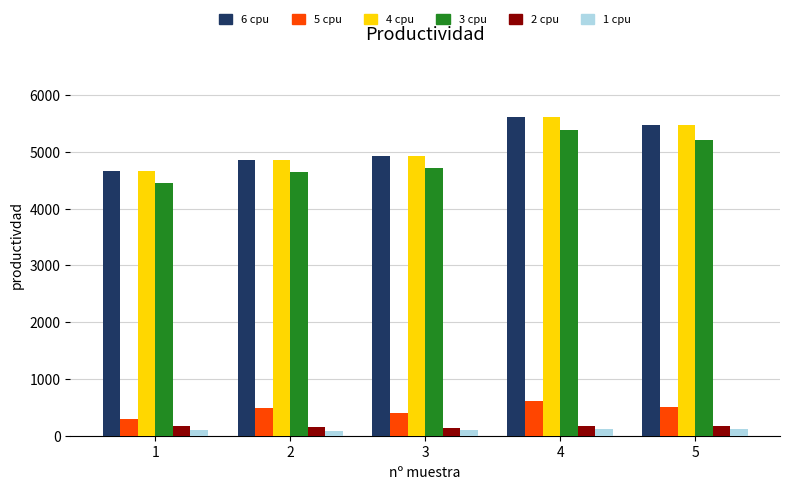

What is the greatest value displayed?

5609